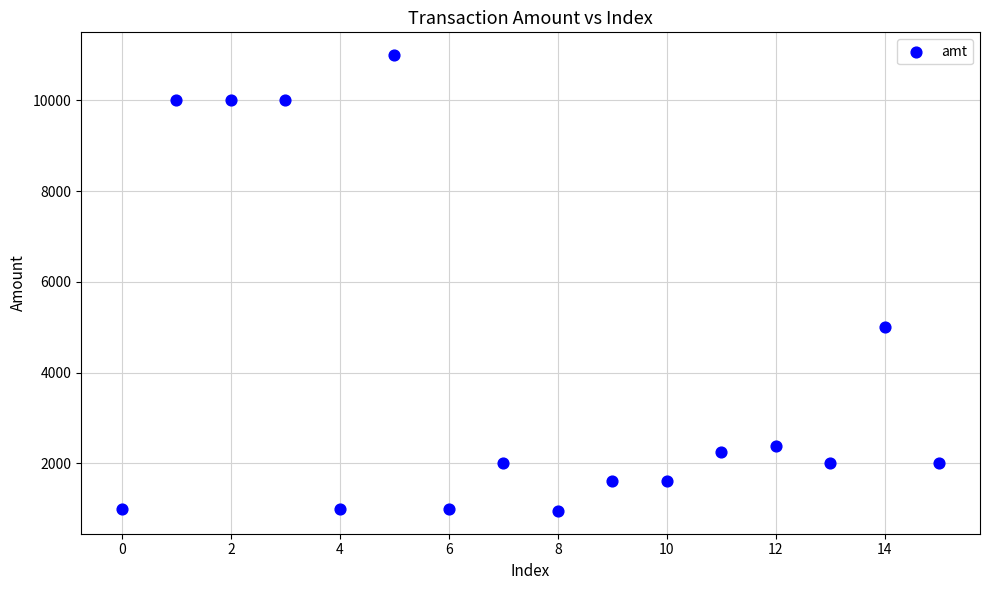

What Y value in the scatter plot is closest to 5975?

5000